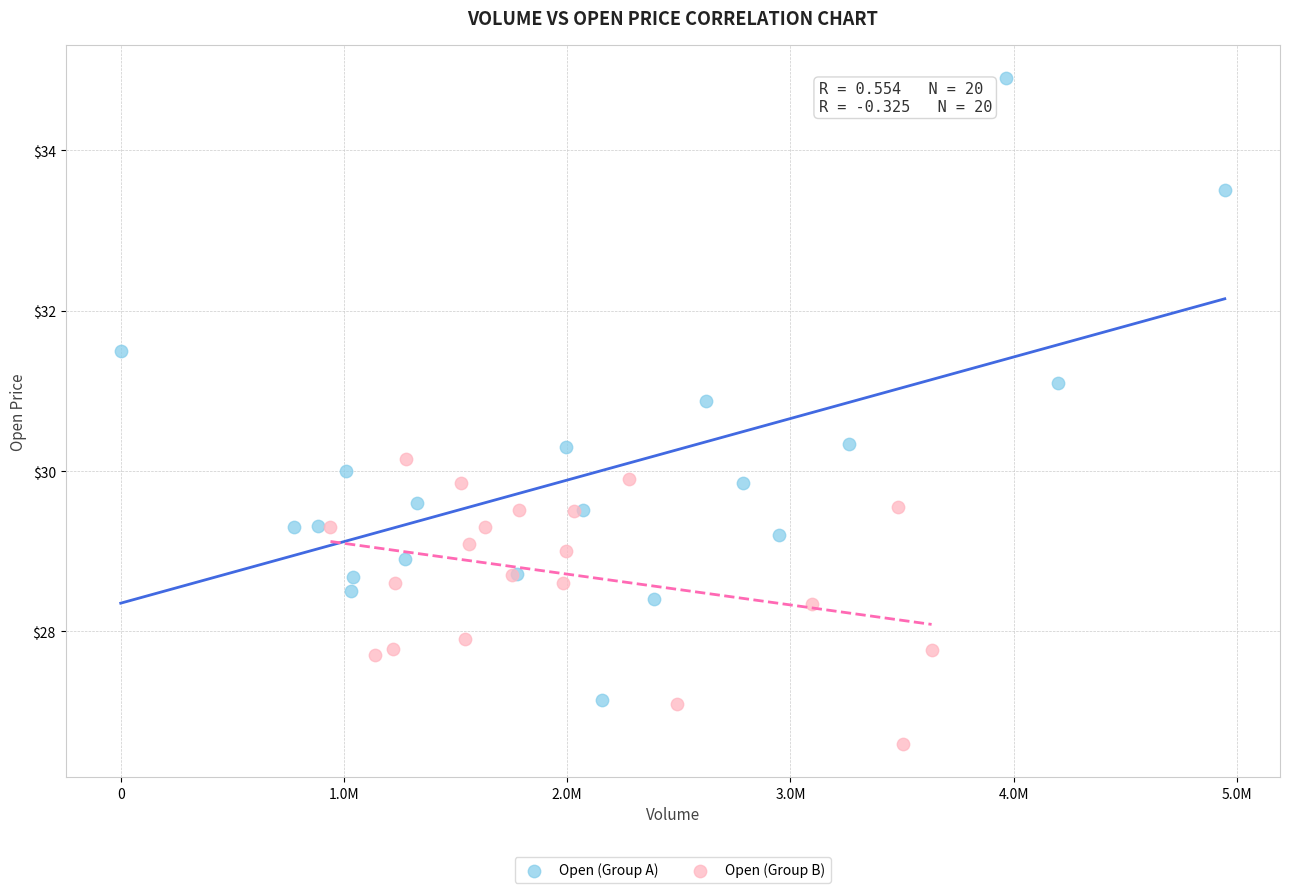

Which series has the widest spread of Y values?

Open (Group A)